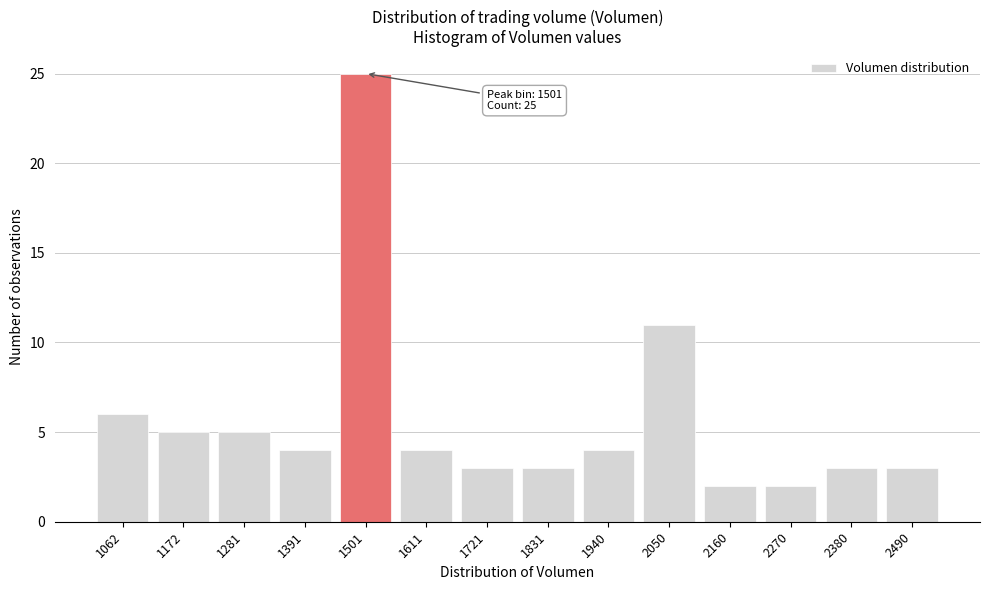

Reading left to right, list all the values displayed in this chart.

6	5	5	4	25	4	3	3	4	11	2	2	3	3